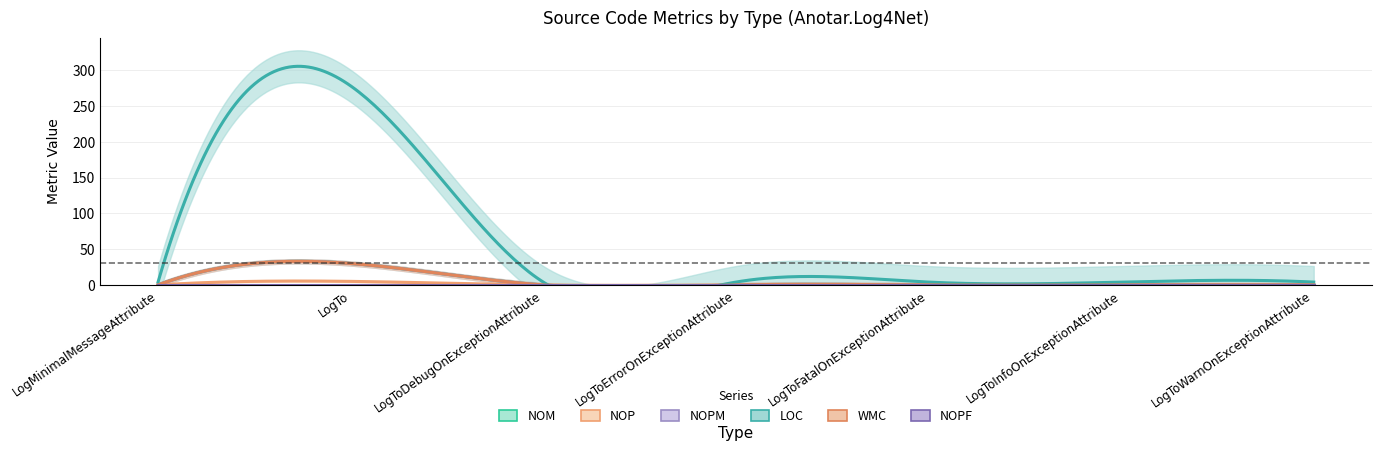

Count the number of data series in this chart.

6